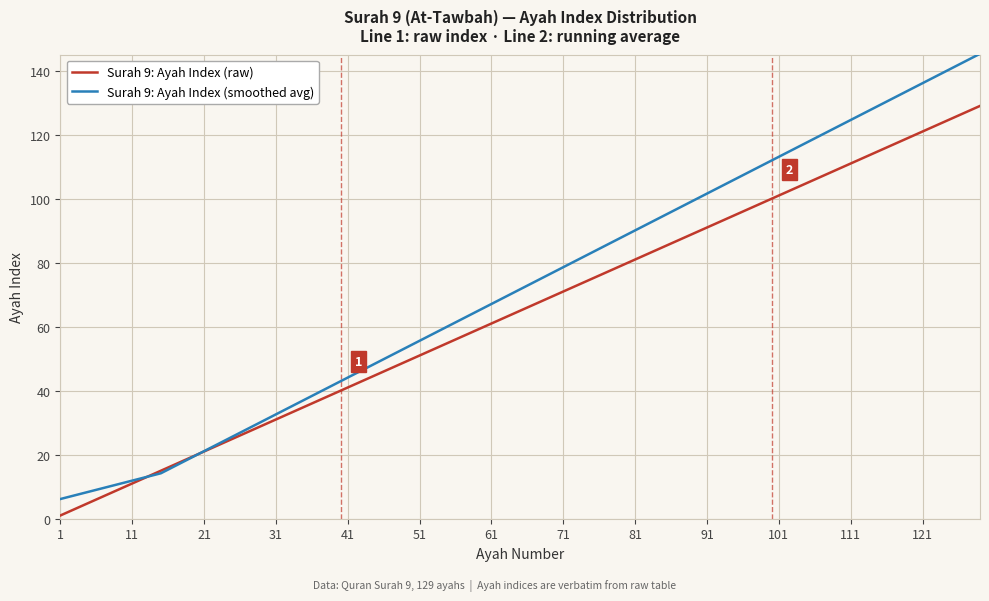

Which series has the largest range (max minus min)?

Surah 9: Ayah Index (smoothed avg)